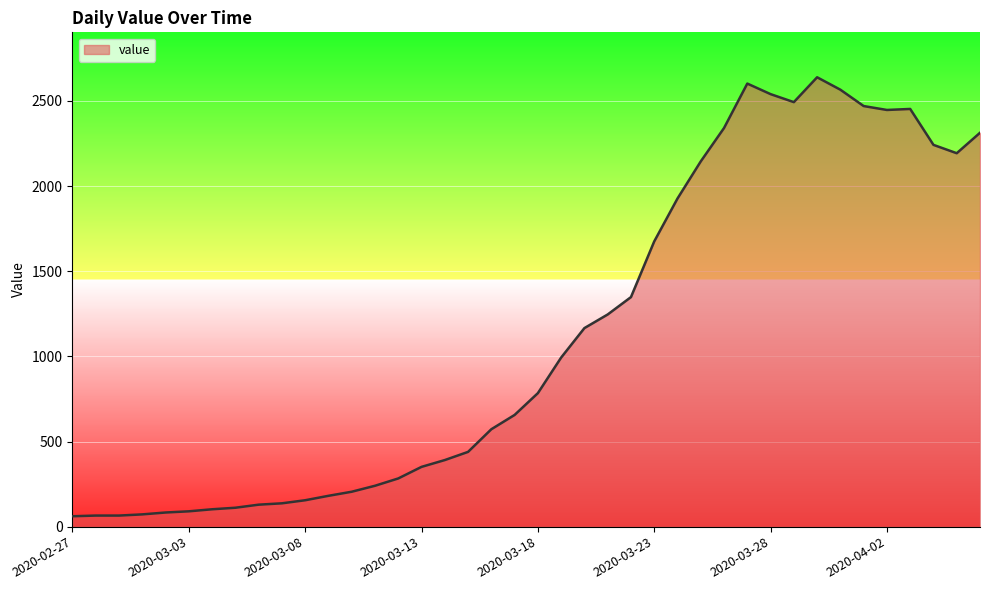

What is the minimum value shown in the chart?

61